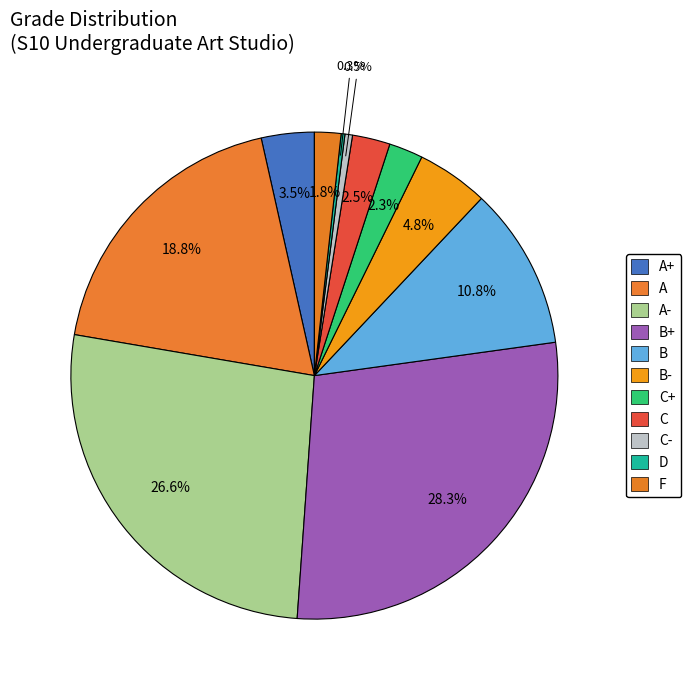

To the nearest percent, what is the combined percentage of B- and C+?

7%